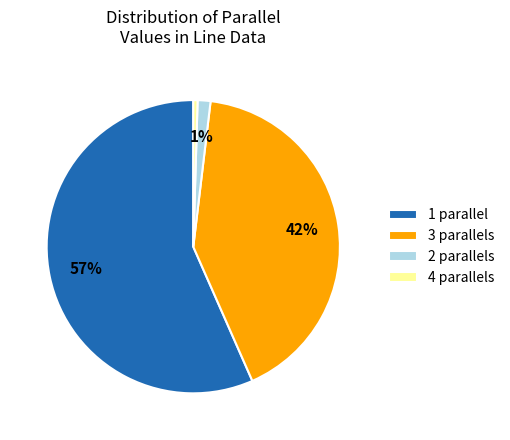

Between 2 parallels and 1 parallel, which is larger?

1 parallel